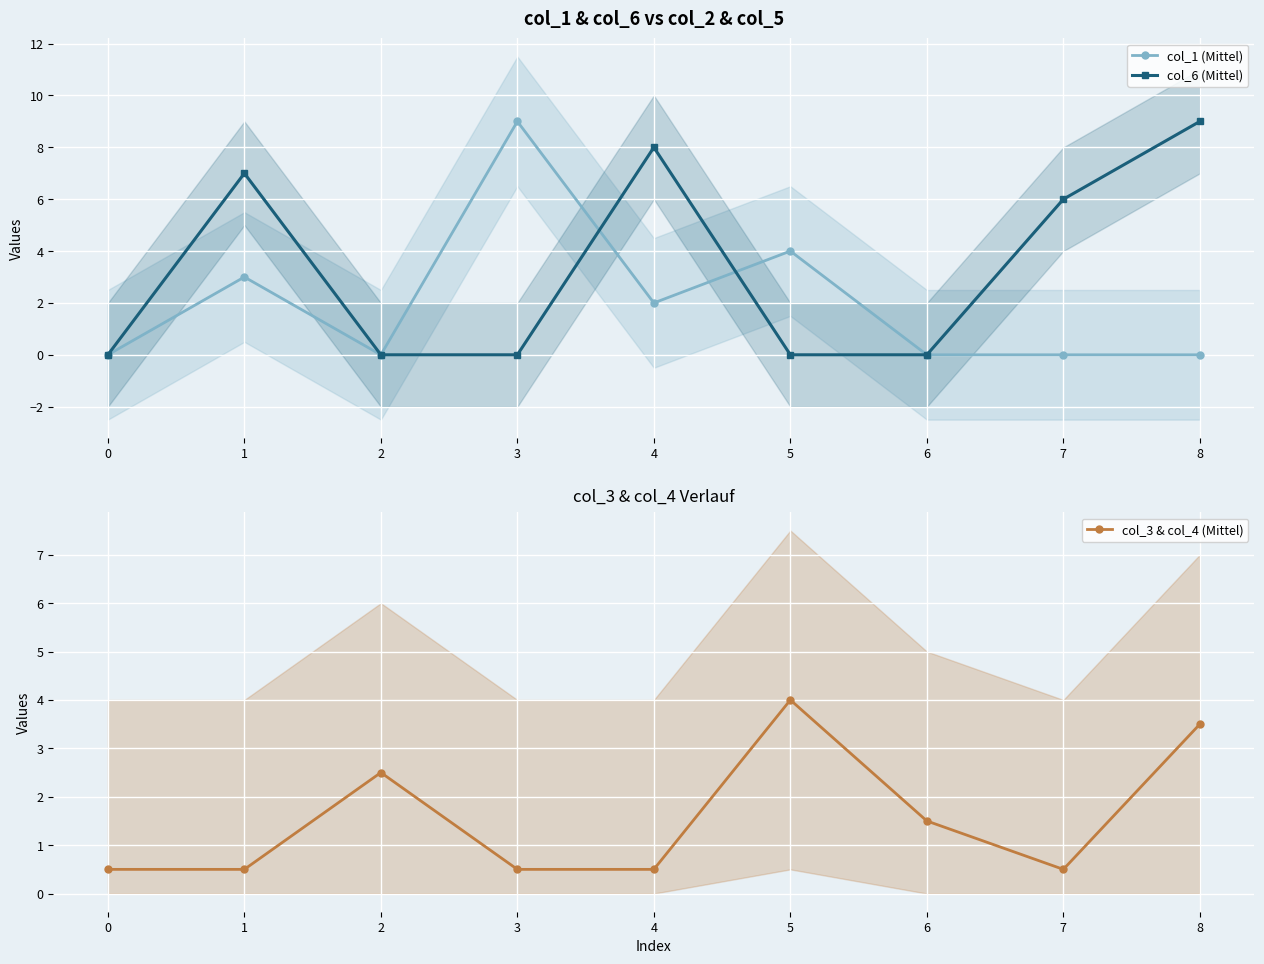

What is the value of the col_1 (Mittel) point at the 2nd from the left?

3